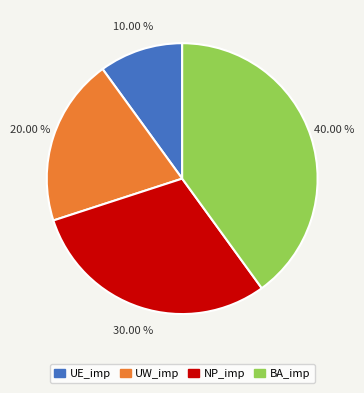

Which category has the biggest portion of the pie?

BA_imp